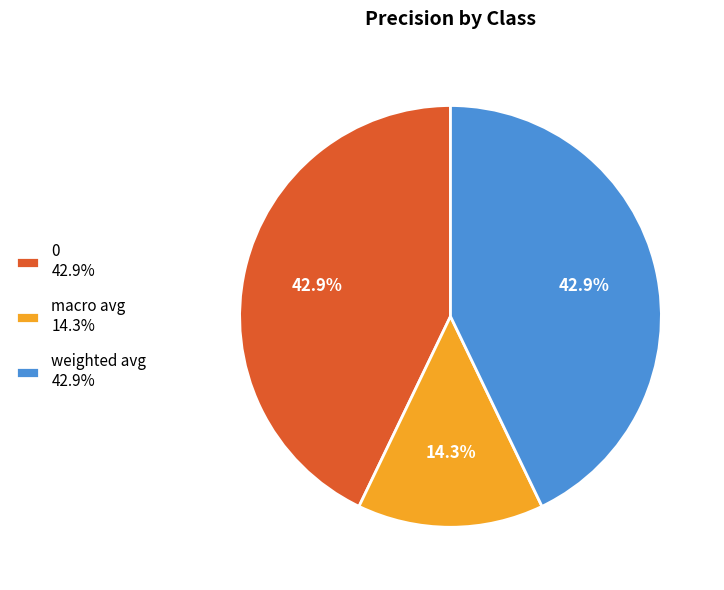

To the nearest percent, what percentage of the pie is weighted avg?

43%